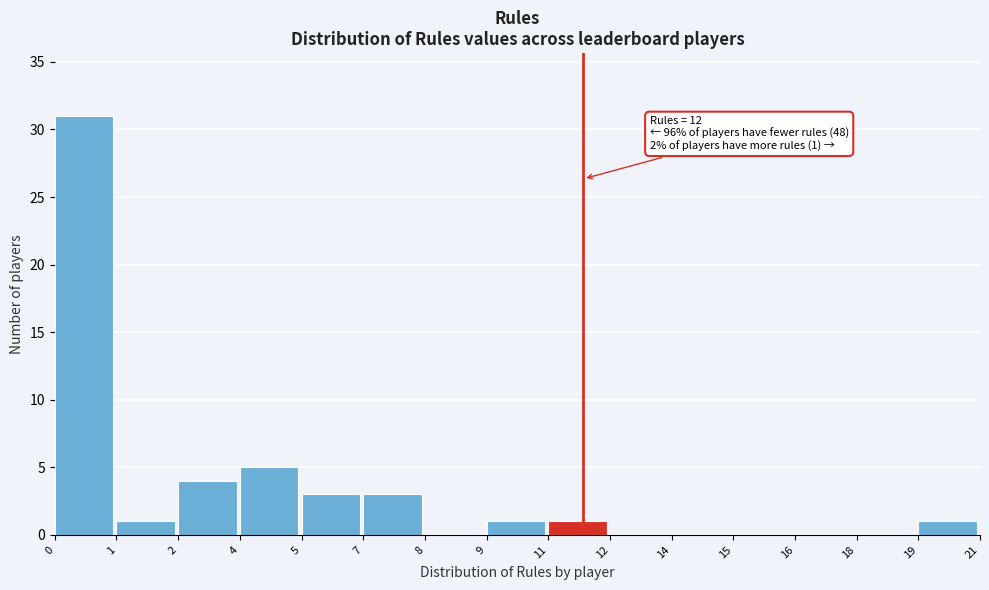

Reading left to right, list all the values displayed in this chart.

0=31	1=1	2=4	4=5	5=3	7=3	8=0	9=1	11=1	12=0	14=0	15=0	16=0	18=0	19=1